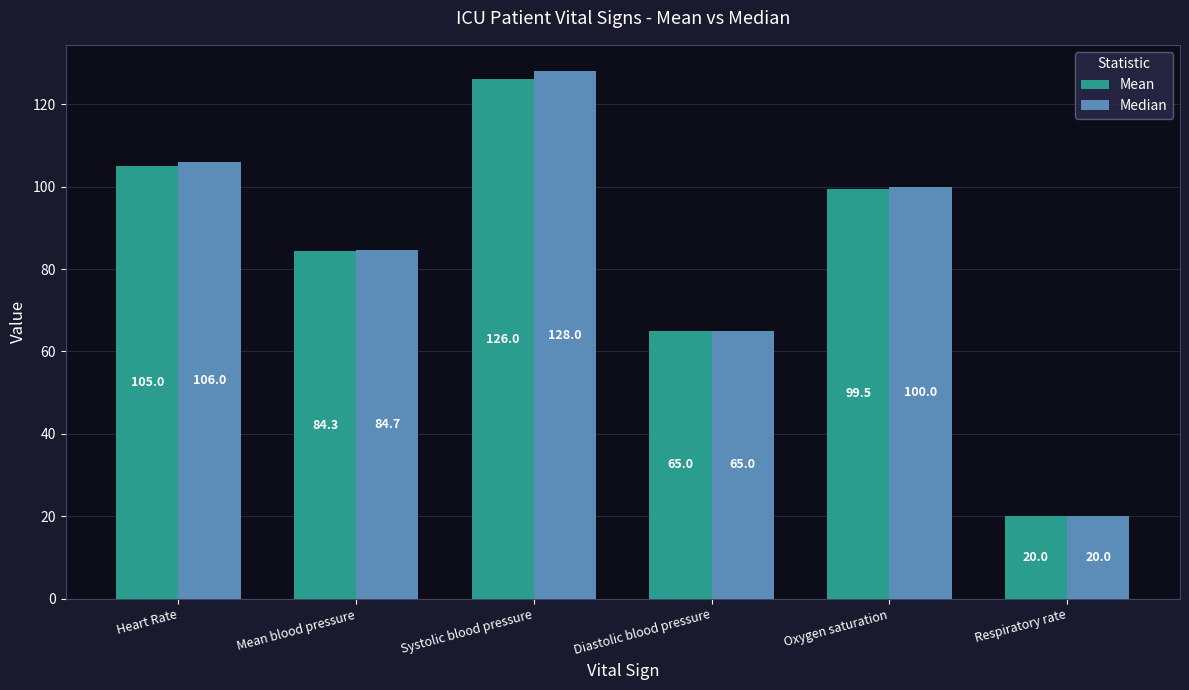

Reading left to right, what are all the values shown in this chart?

Mean: 105.0	84.3	126.0	65.0	99.5	20.0
Median: 106.0	84.7	128.0	65.0	100.0	20.0